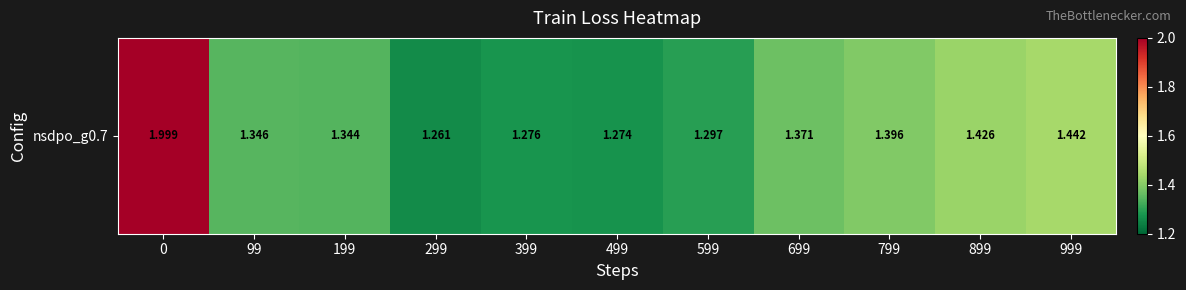

Is it true that the value at 99 is 0.8?

False